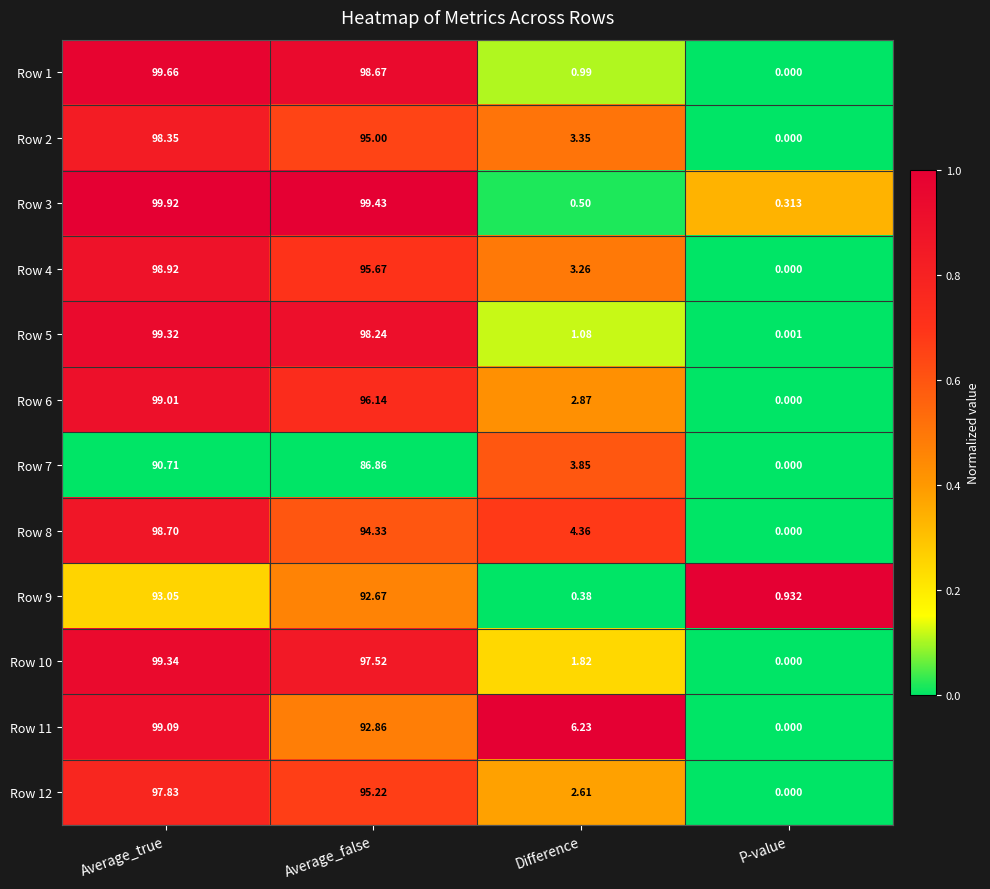

Is the value of Row 11 at Difference greater than the value of Row 2 at Difference?

Yes